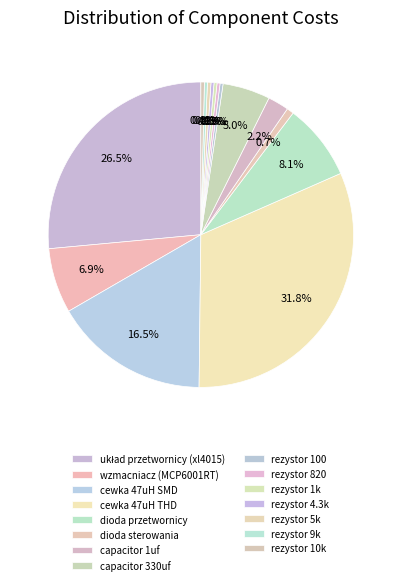

Which slice is the smallest?

rezystor 100